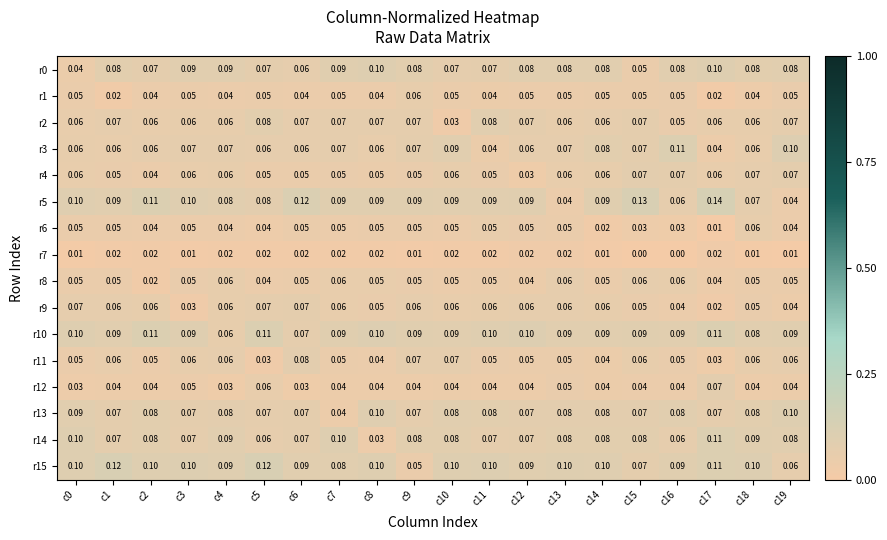

How many series are shown in this chart?

16